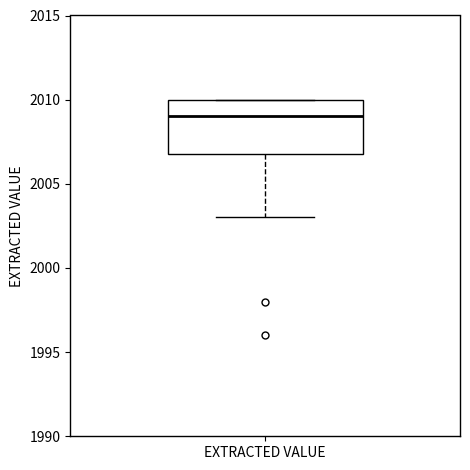

Where is the lower edge of the box for EXTRACTED VALUE on the y-axis? The values are not printed on the chart, so give them approximately, as read against the axis.

2007